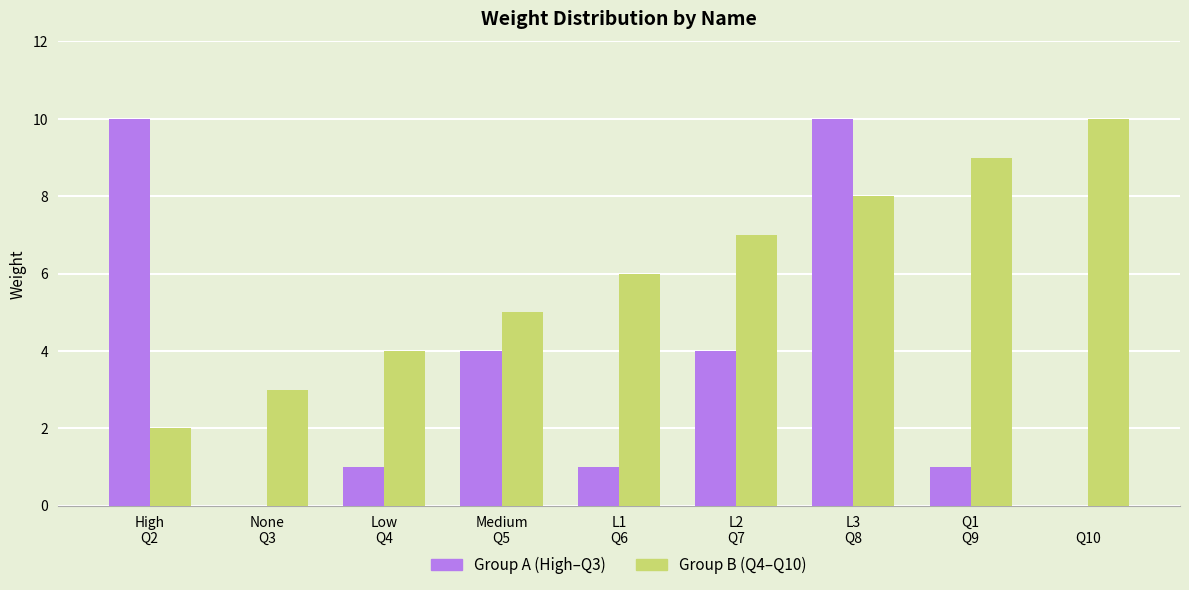

Read the Group B (Q4–Q10) value at None
Q3.

3